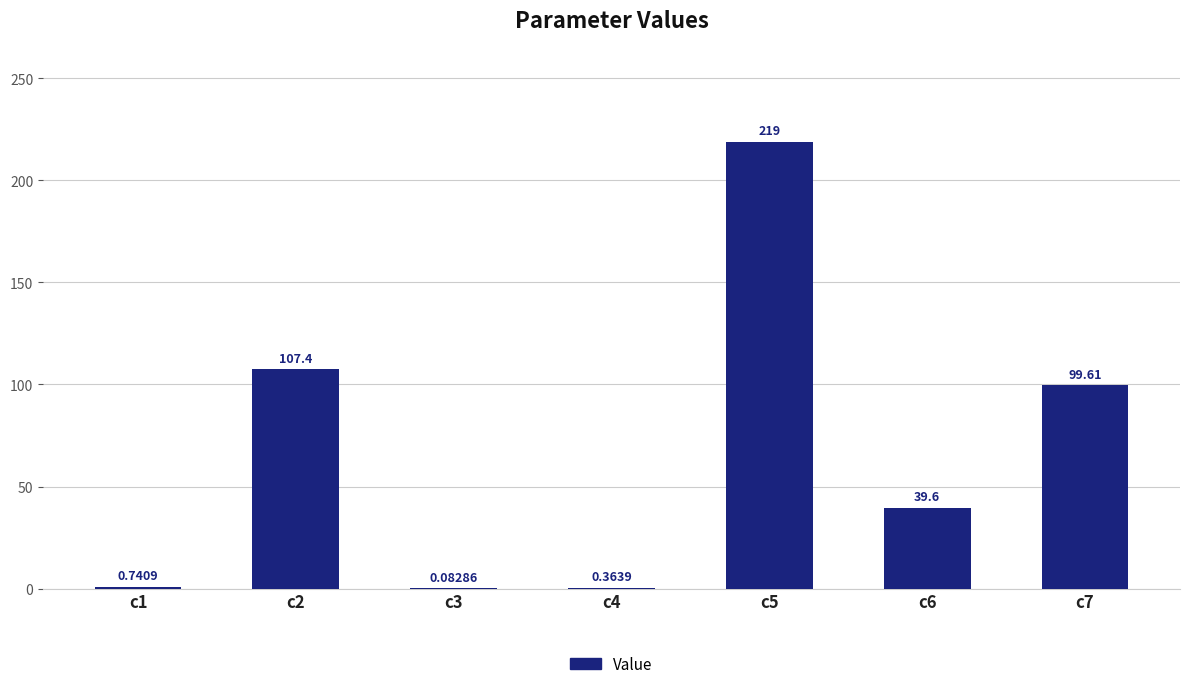

What is the change in value from c1 to c2?

+106.7